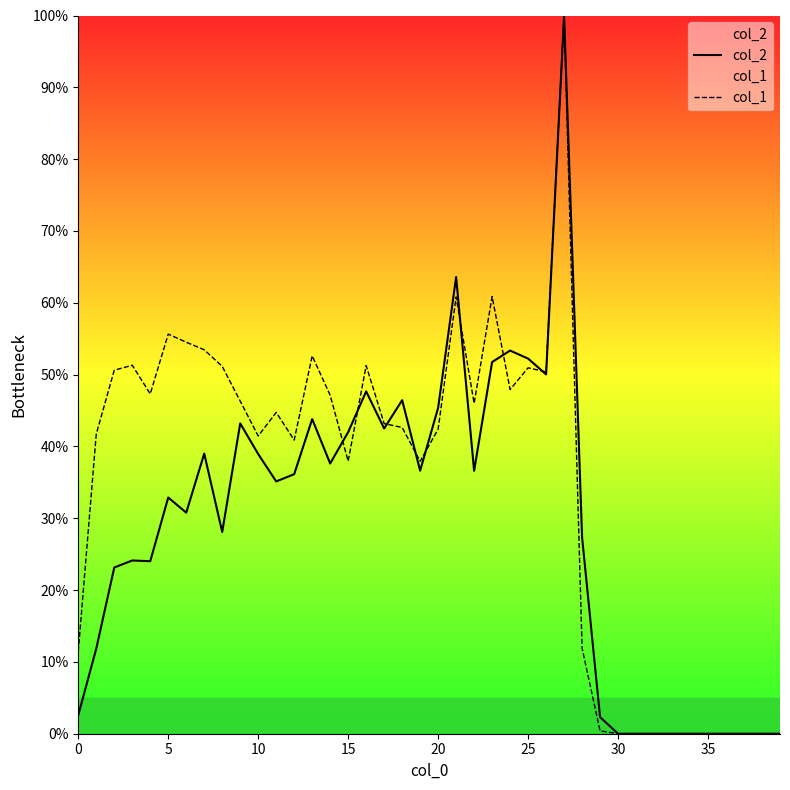

Is the value of col_1 at 15 greater than the value of col_2 at 30?

Yes